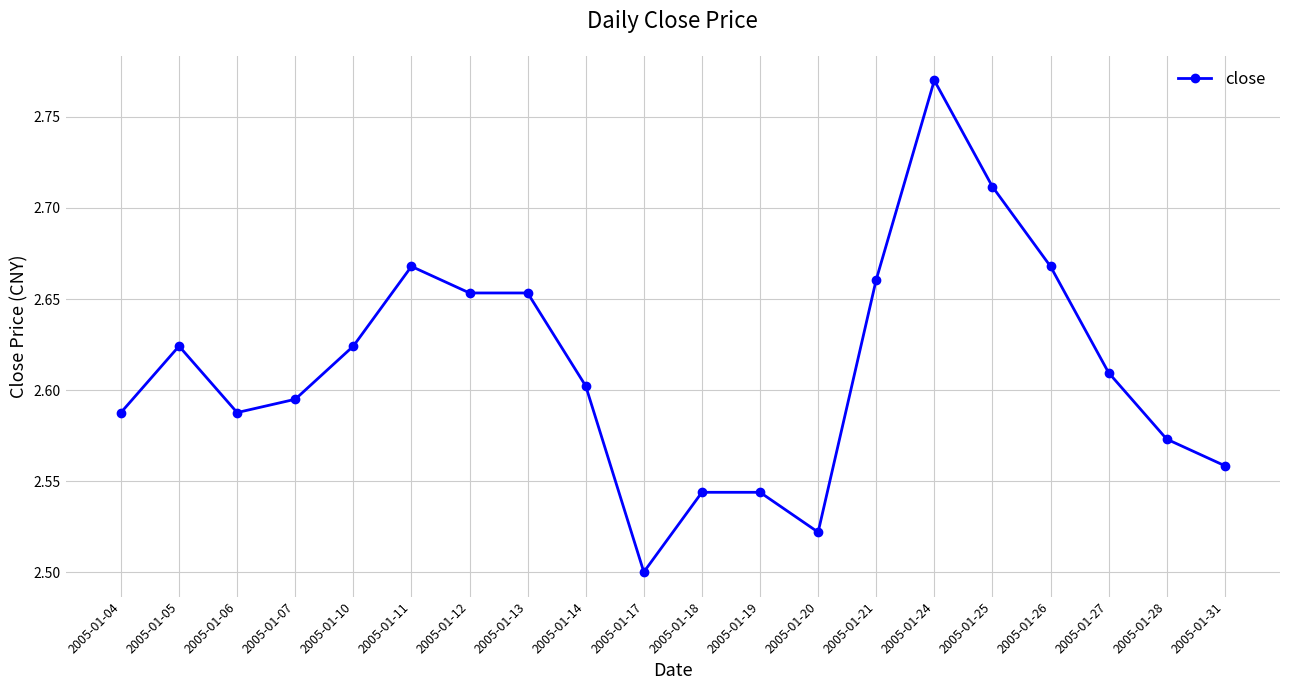

What is the sum of the values at 2005-01-31 and 2005-01-06?

5.1